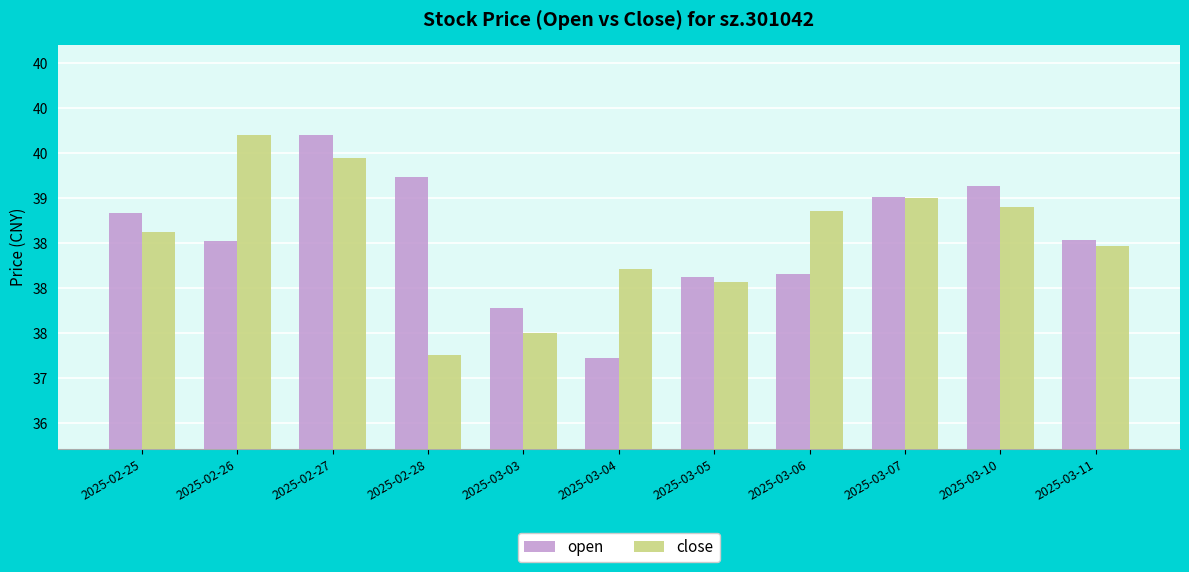

At which category is the sum across all series the highest?

2025-02-27